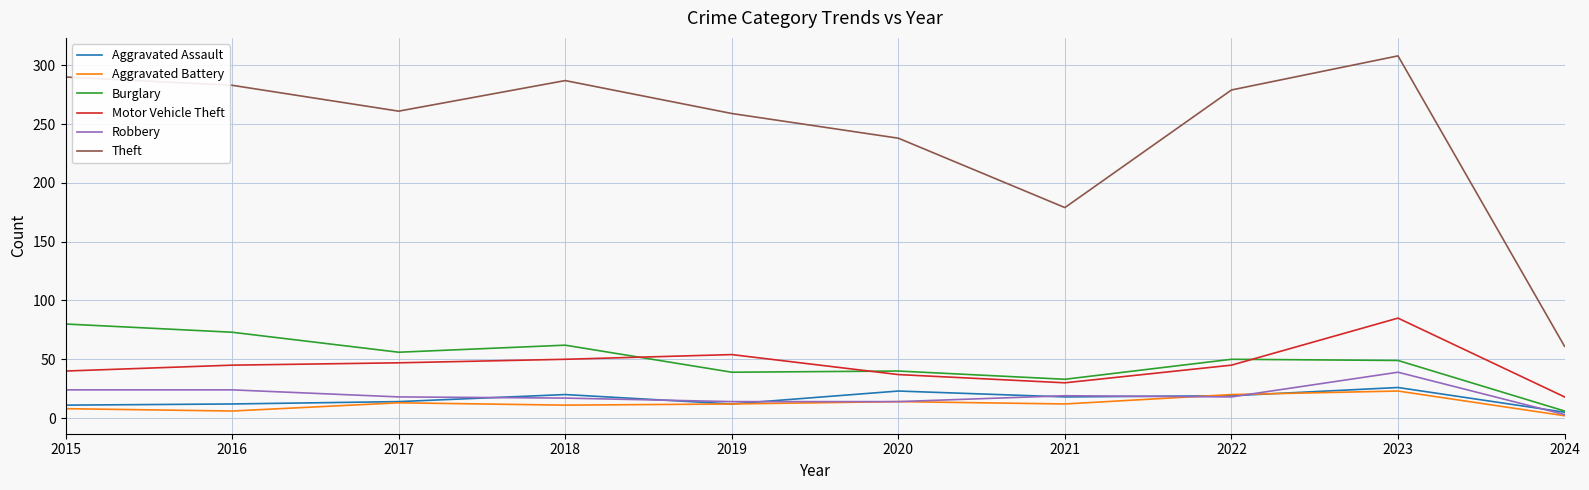

Which label corresponds to the largest value in the chart?

2023